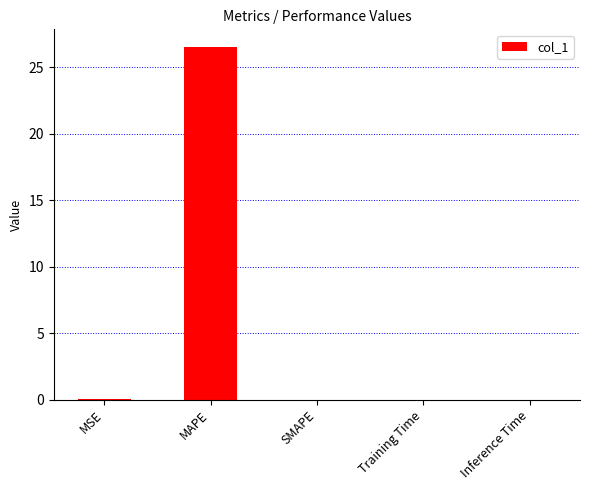

The chart shows a value of 0.0 at Inference Time. True or false?

True